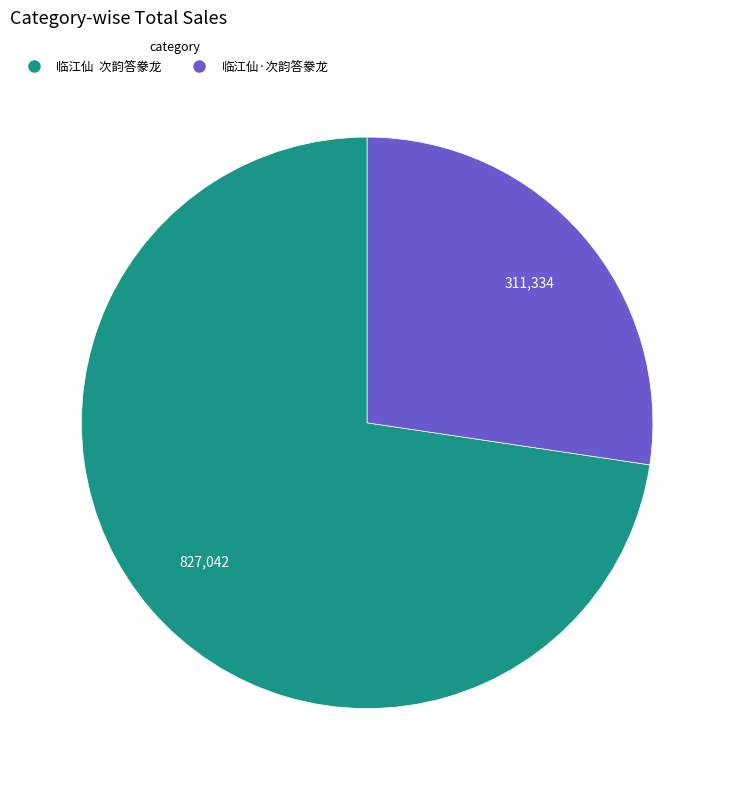

Which category has the smallest portion of the pie?

临江仙·次韵答豢龙